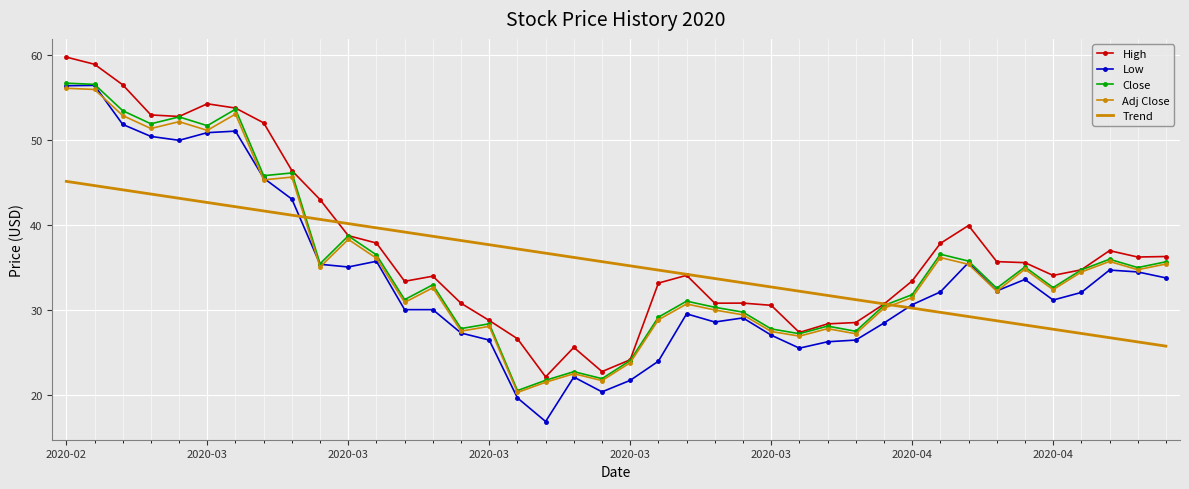

Which series has the widest spread of values?

Low